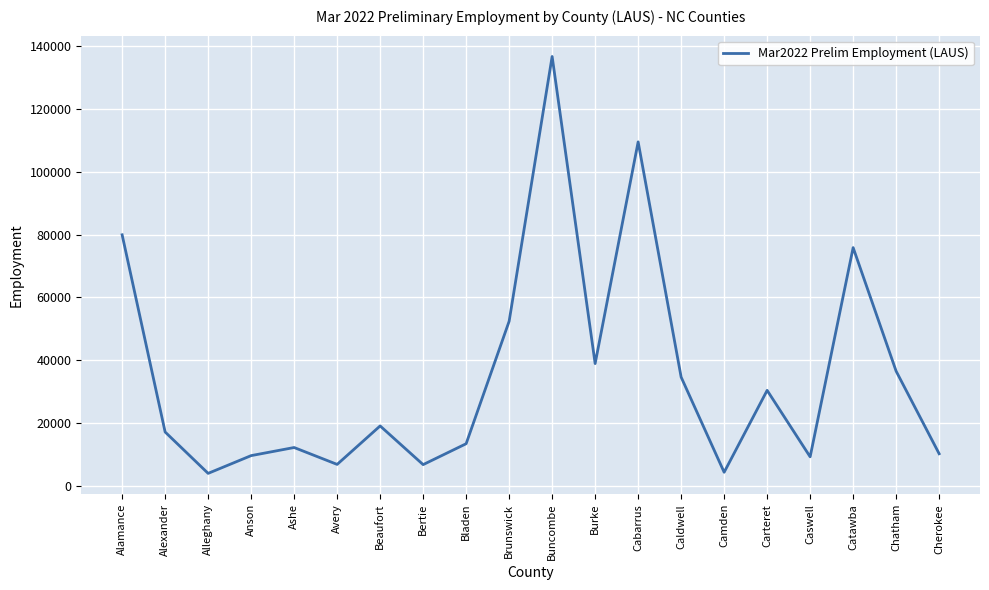

What position from the left is Chatham?

19